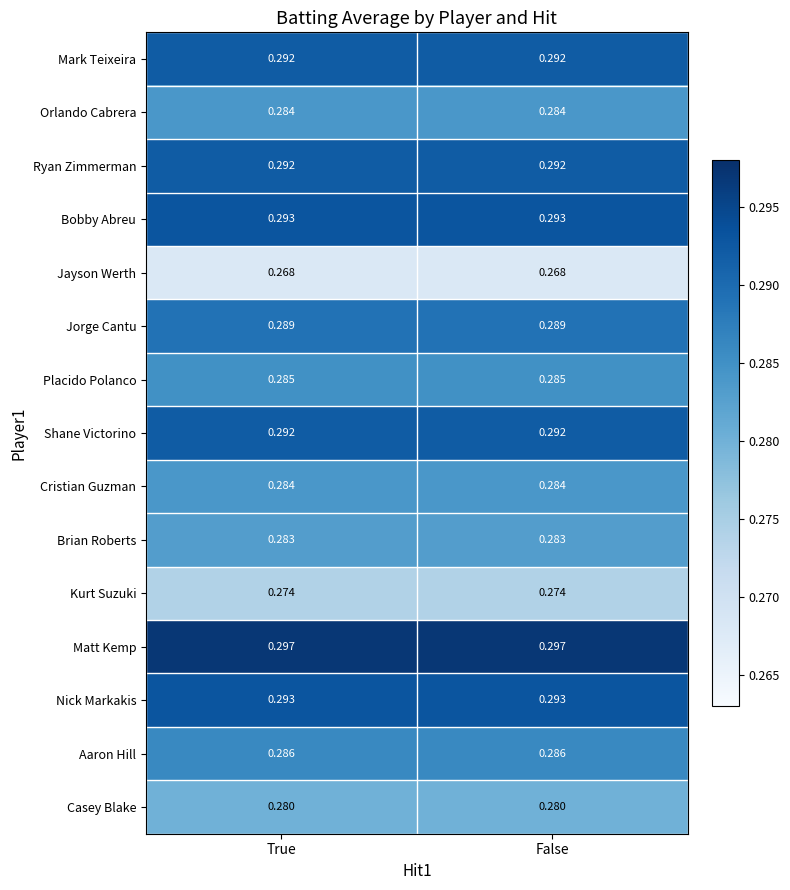

Which series has the largest total across all categories?

Matt Kemp